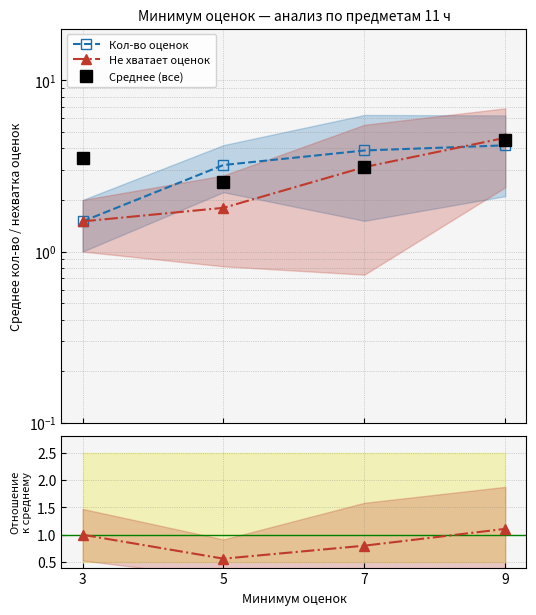

What value does the Среднее (все) series have at 7?

3.1